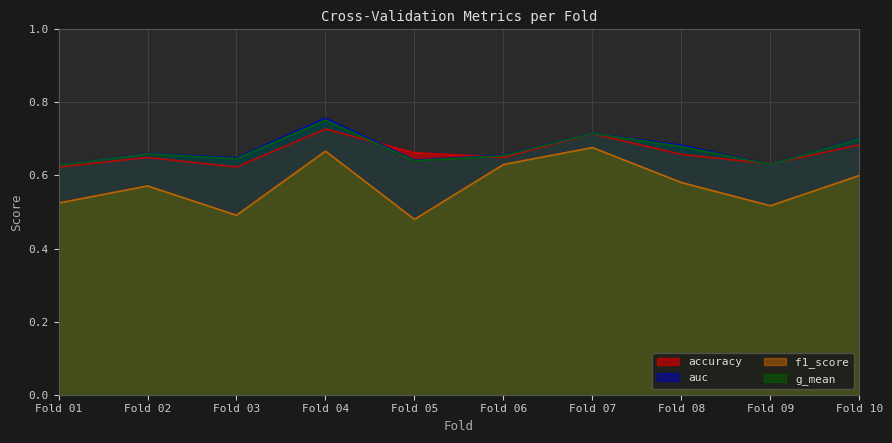

Which series has the largest range (max minus min)?

f1_score